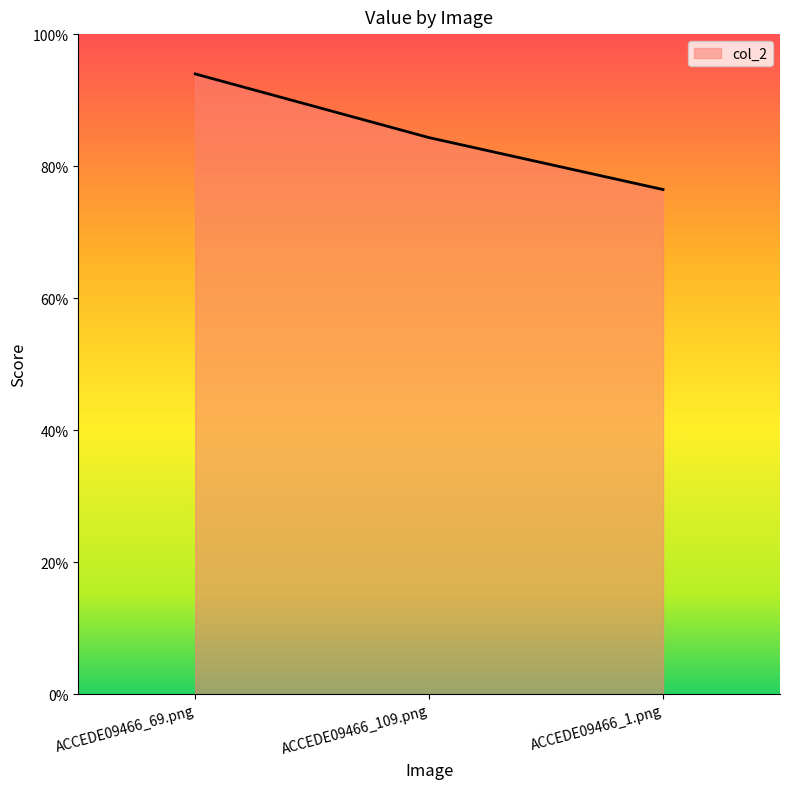

The value at ACCEDE09466_1.png is 0.8. True or false?

True